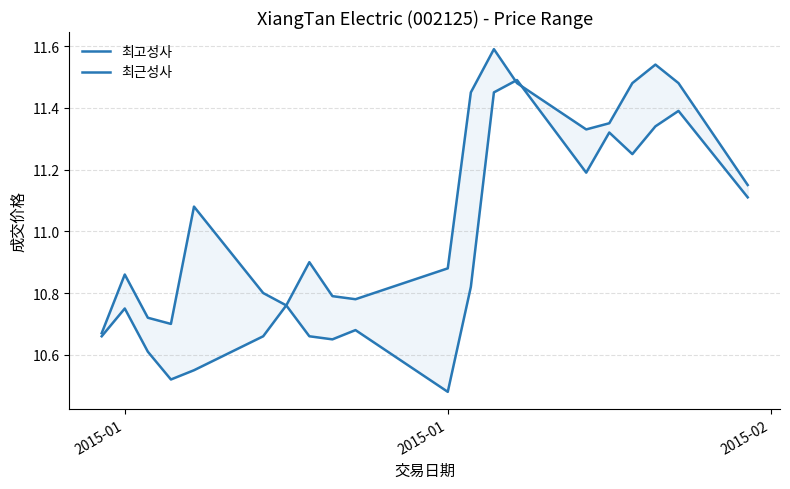

What is the value of the 최고성사 point at the 1st from the left?

10.7